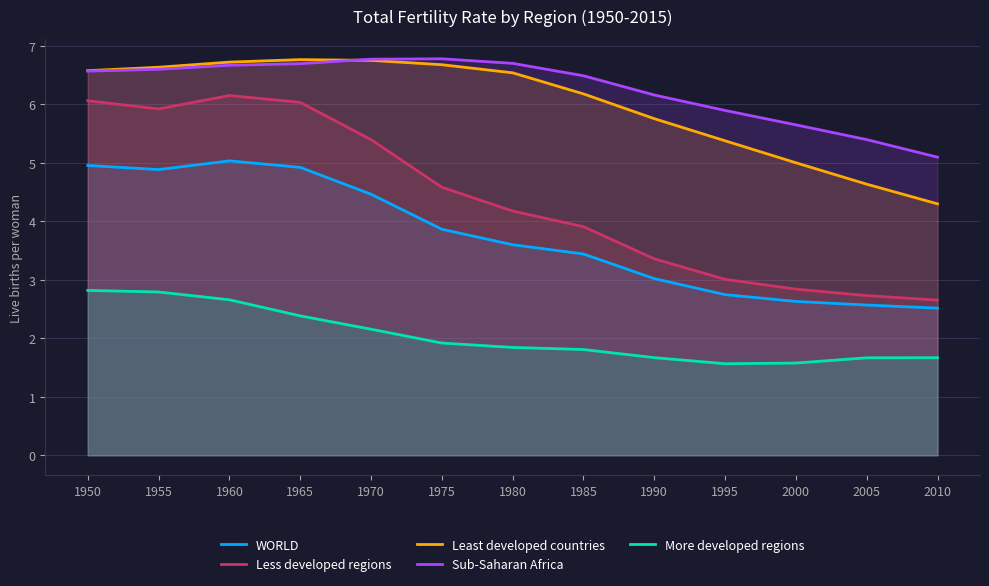

Does the chart have visible grid lines?

Yes